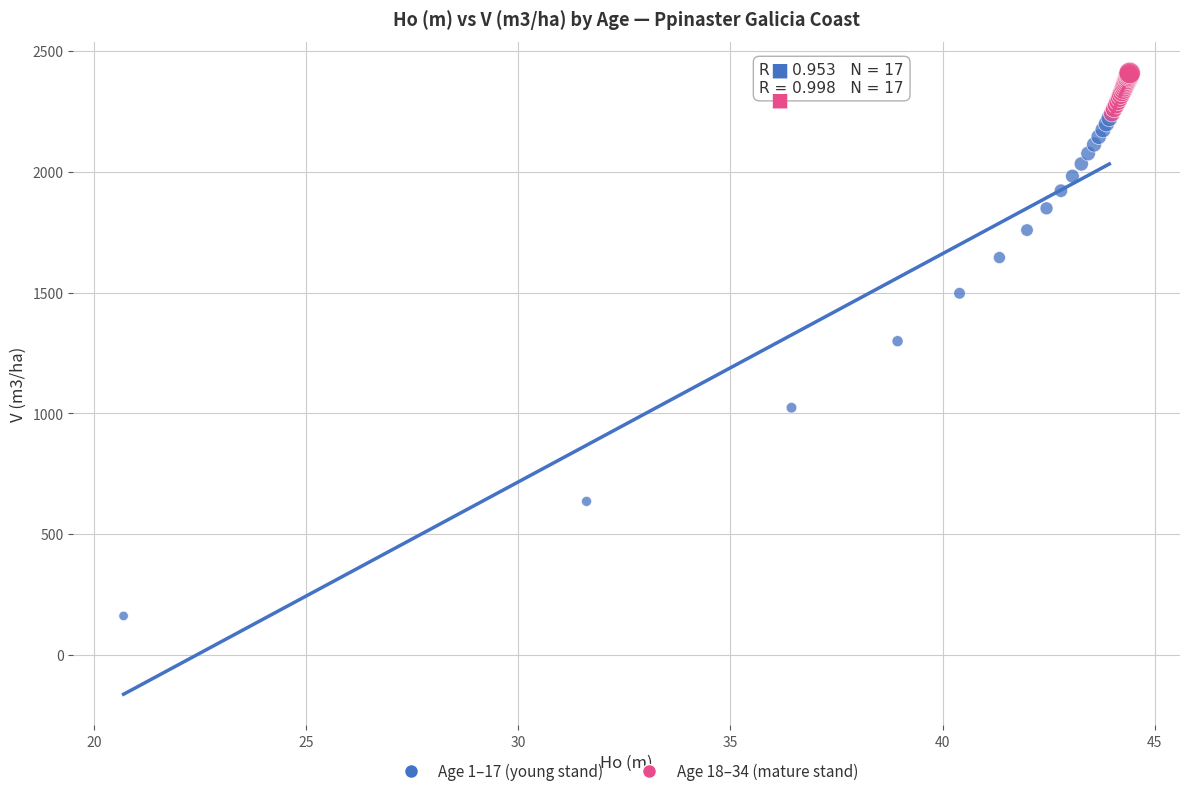

Which series has the widest spread of Y values?

Age 1–17 (young stand)